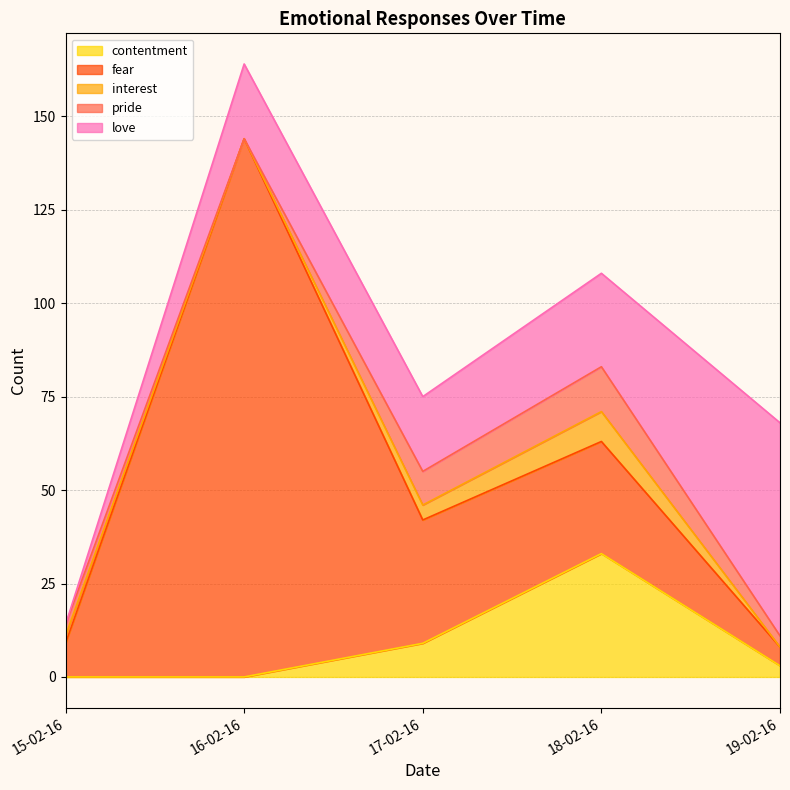

What is the difference between the fear values at 16-02-16 and 18-02-16?

114